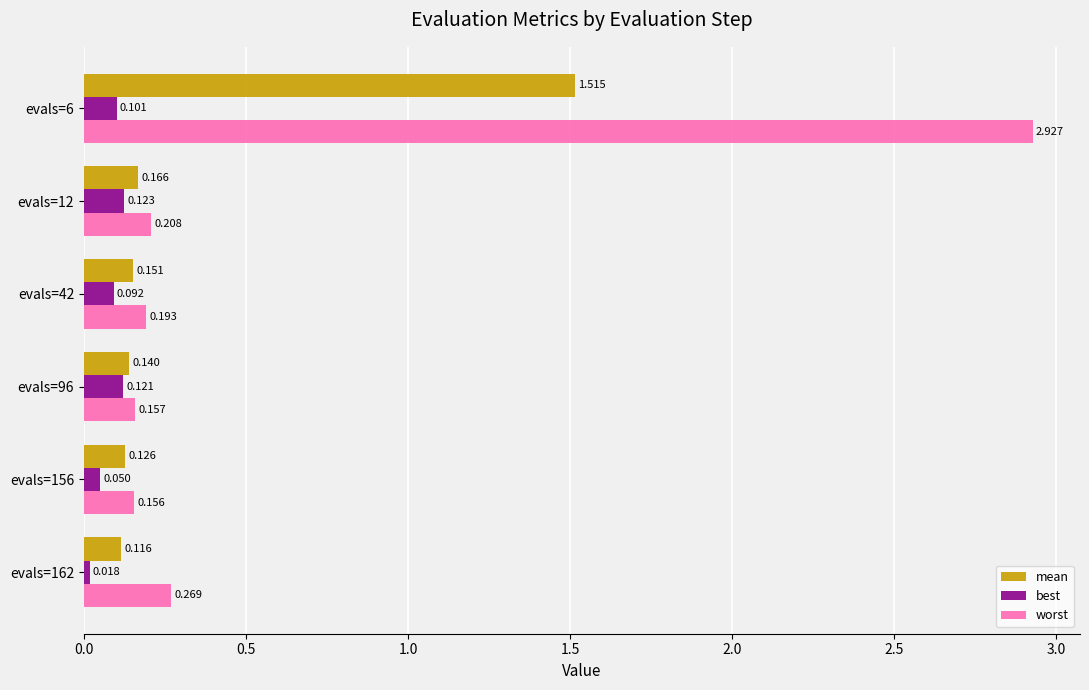

Which series has the widest spread of values?

worst